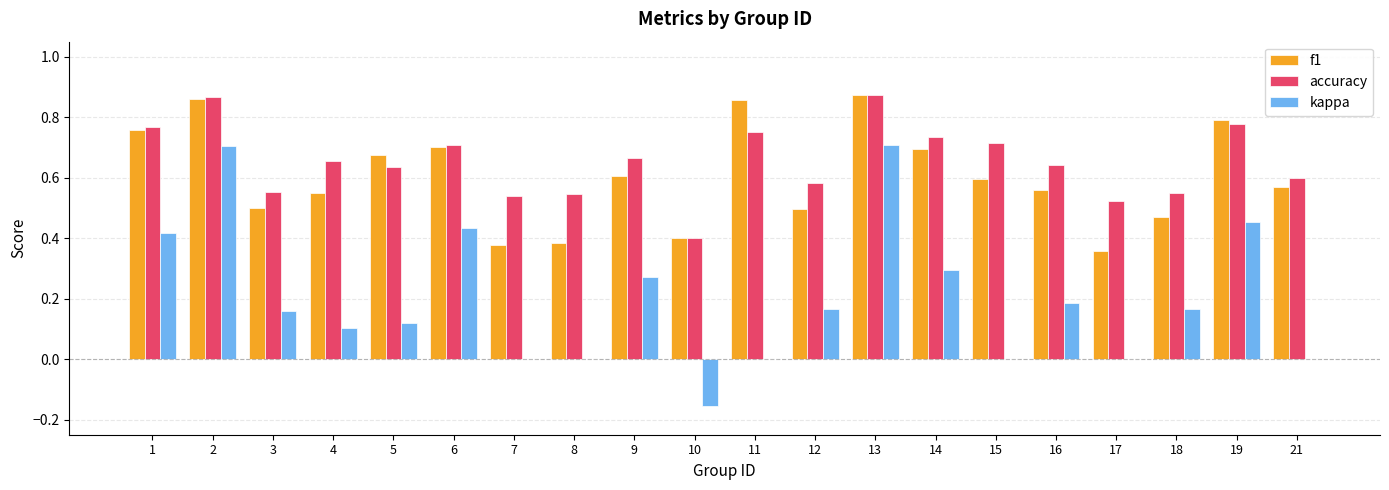

Between 4 and 7, which series saw the biggest shift?

f1